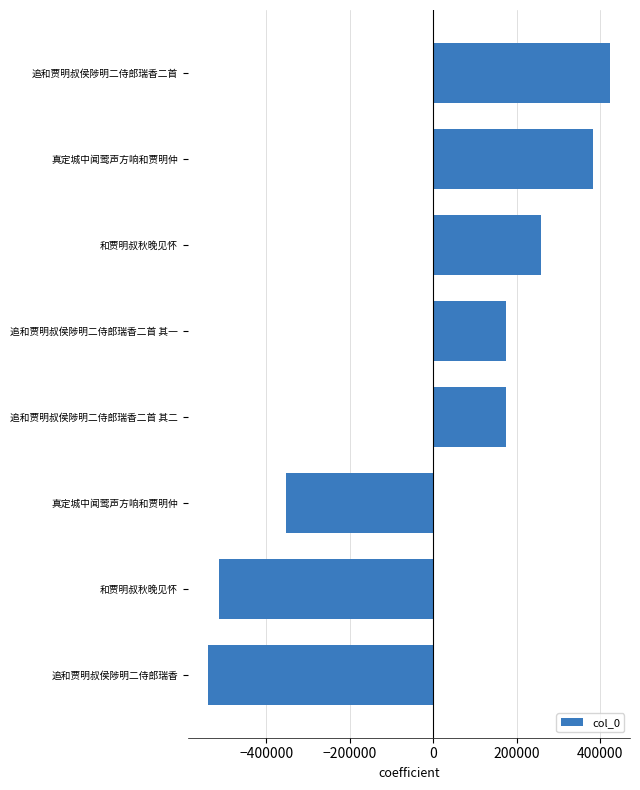

What is the maximum value shown in the chart?

422787.2